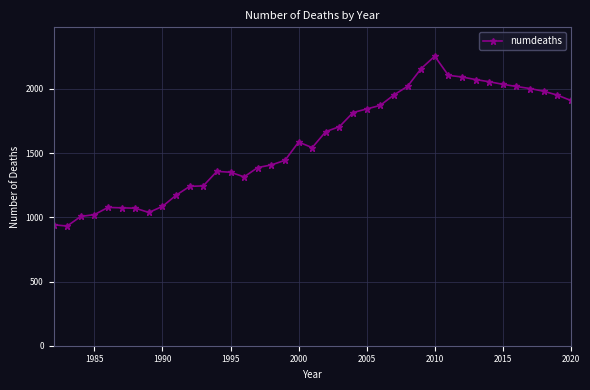

True or false: there are more than 2 points higher than both neighbors.

True